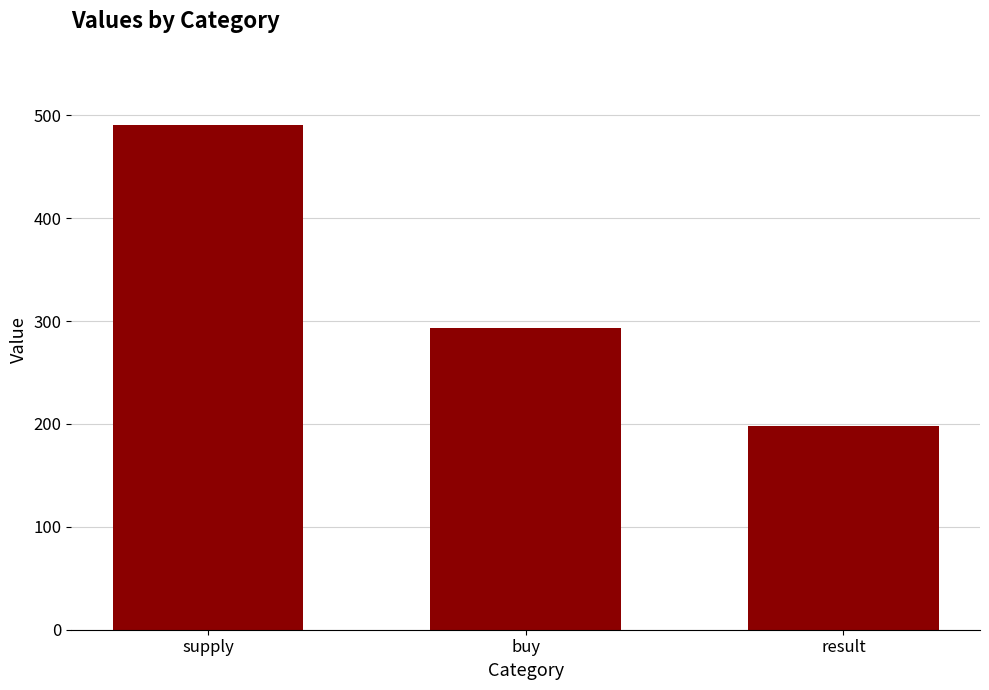

The value at buy is 414. True or false?

False